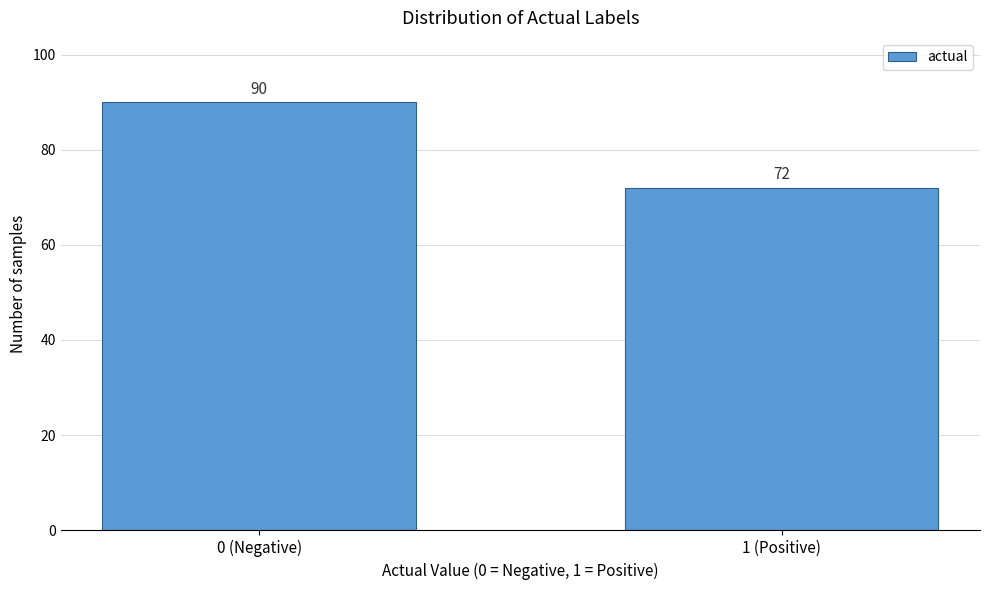

Reading right to left, list all the values displayed in this chart.

1 (Positive)=72	0 (Negative)=90